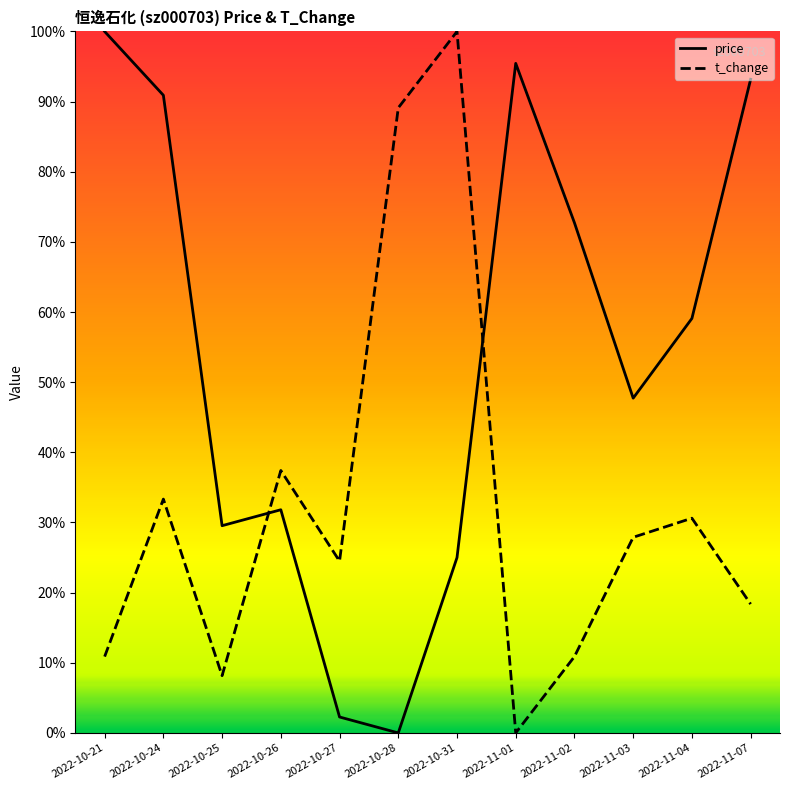

Reading left to right, list all the values displayed in this chart.

price: 2022-10-21=1.0	2022-10-24=0.9	2022-10-25=0.3	2022-10-26=0.3	2022-10-27=0.0	2022-10-28=0.0	2022-10-31=0.2	2022-11-01=1.0	2022-11-02=0.7	2022-11-03=0.5	2022-11-04=0.6	2022-11-07=0.9
t_change: 2022-10-21=0.1	2022-10-24=0.3	2022-10-25=0.1	2022-10-26=0.4	2022-10-27=0.2	2022-10-28=0.9	2022-10-31=1.0	2022-11-01=0.0	2022-11-02=0.1	2022-11-03=0.3	2022-11-04=0.3	2022-11-07=0.2